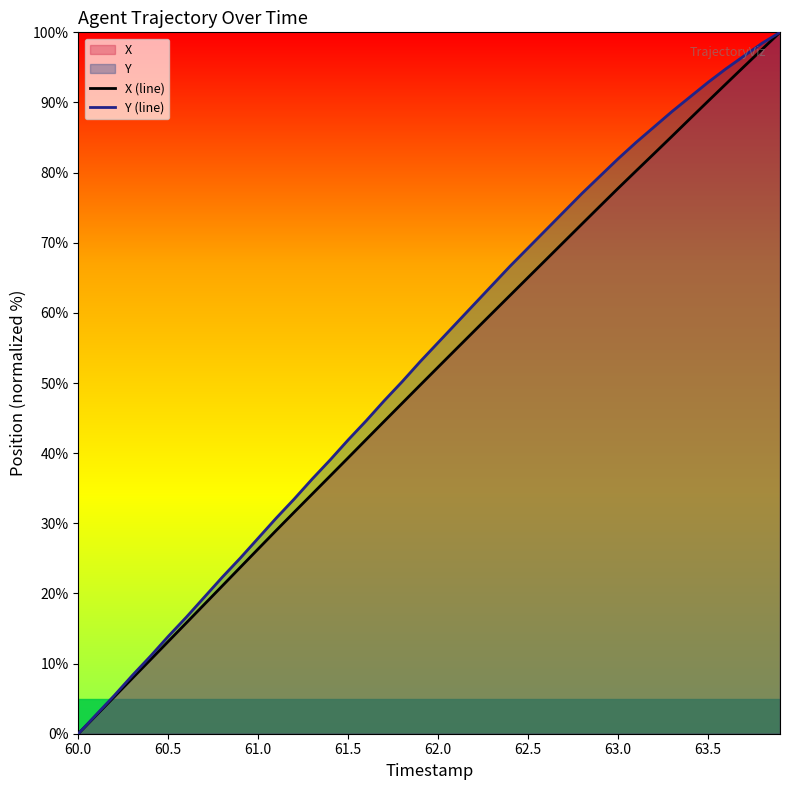

What is the total value across all series at 63.5?

183.0